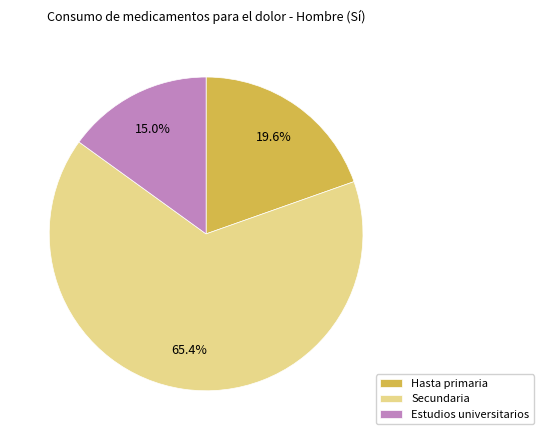

Does any single category account for the majority?

Yes